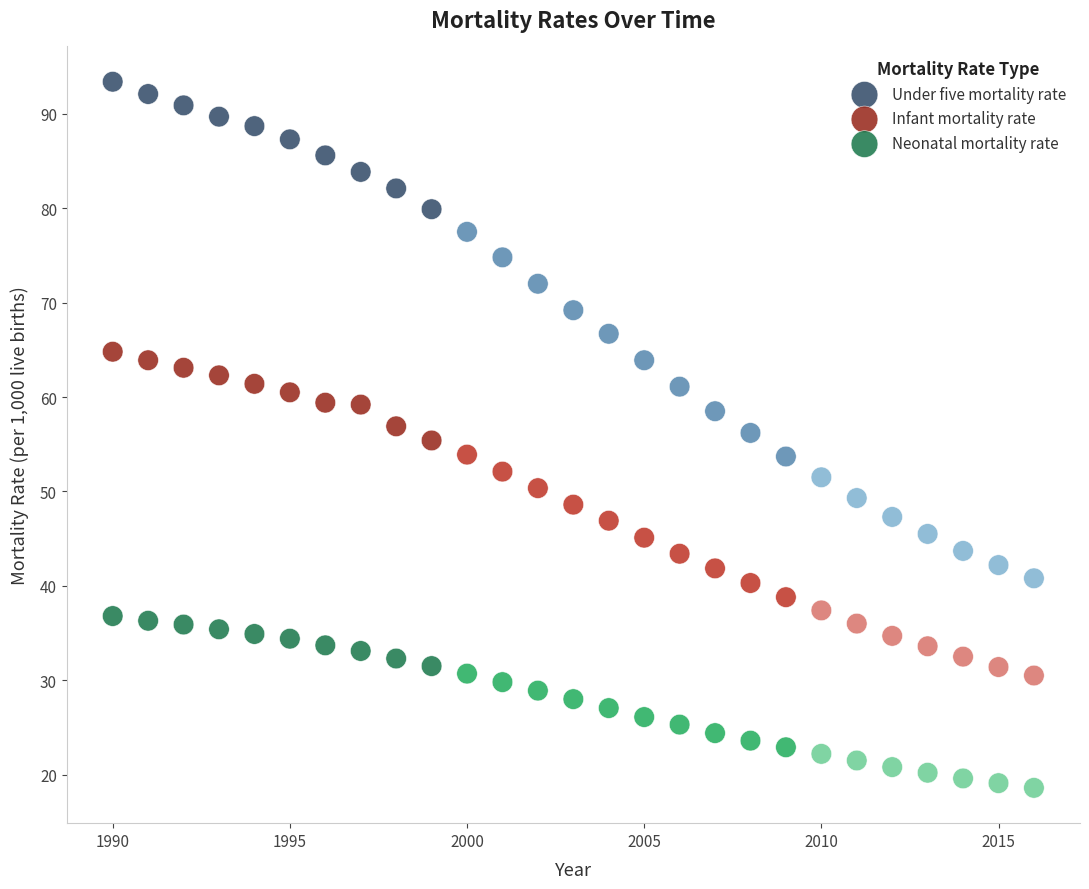

Which series contains the lowest Y value?

Neonatal mortality rate